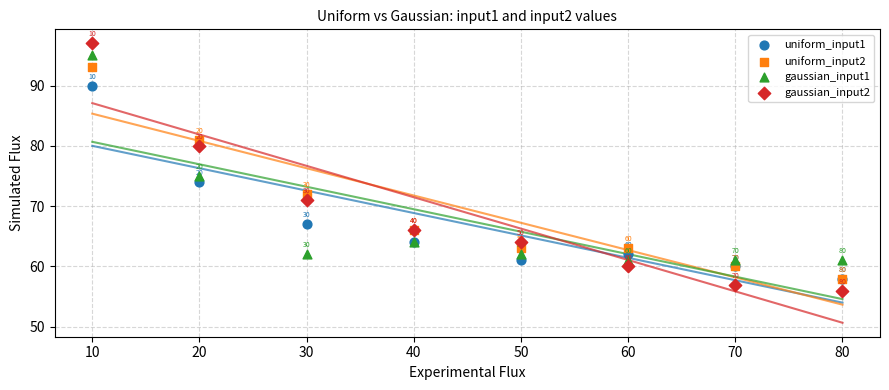

In the gaussian_input1 series, what Y value is closest to 78?

75